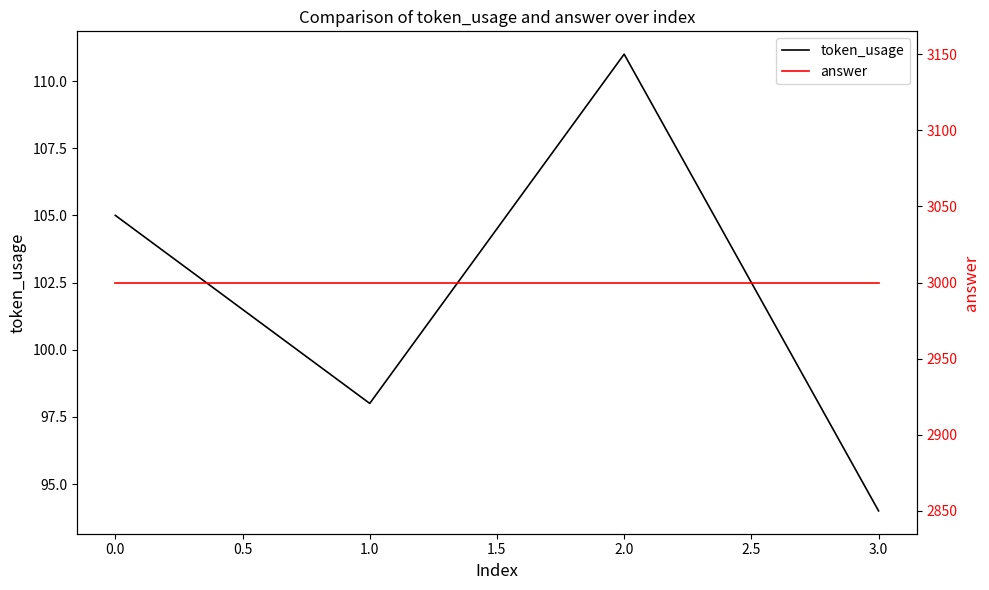

List the labels in order of token_usage value, largest first.

2.0, 0.0, 1.0, 3.0